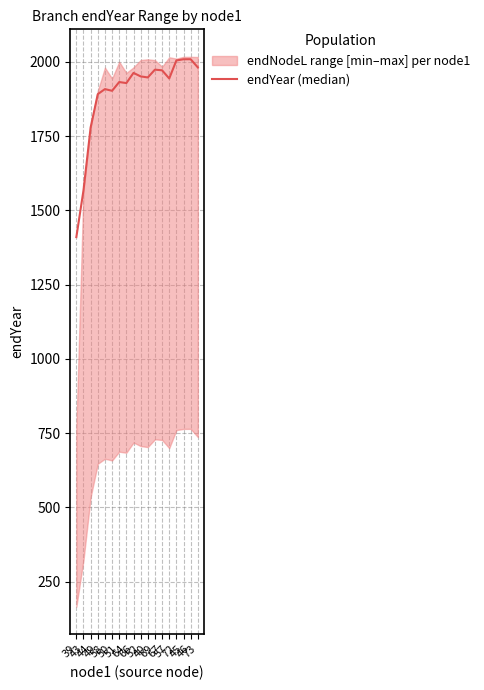

True or false: the data has more than 1 interior local peaks.

True